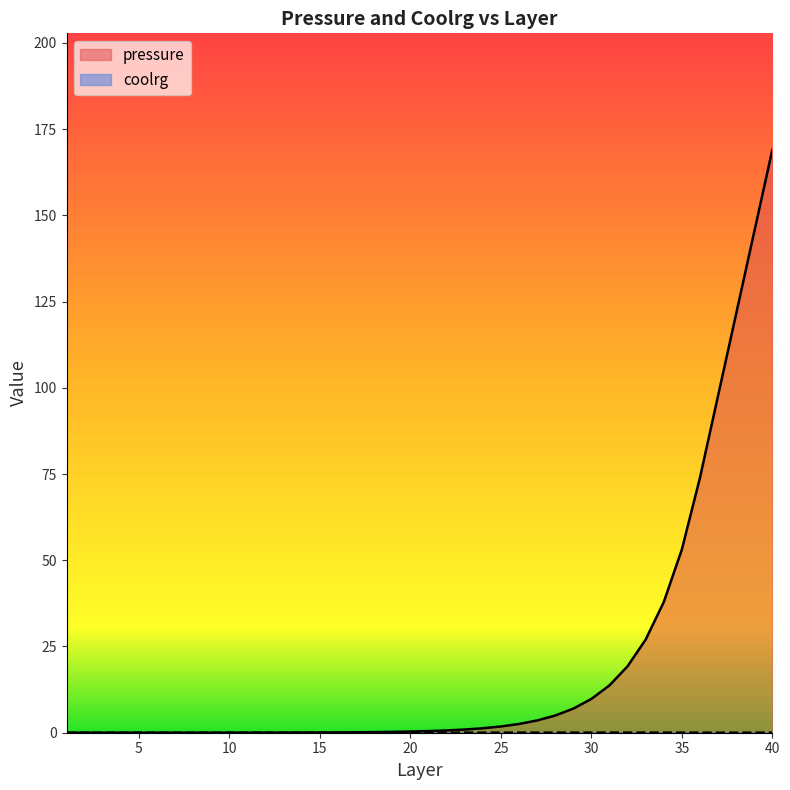

Which series changed the most between 4 and 39?

pressure